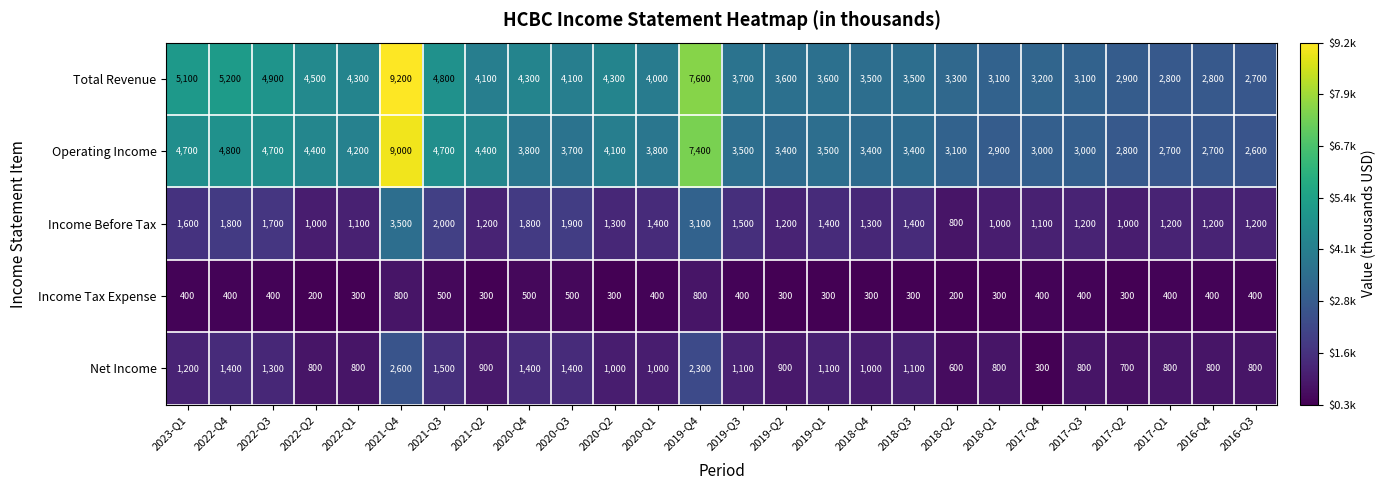

At which label does Operating Income first exceed 3700?

2023-Q1